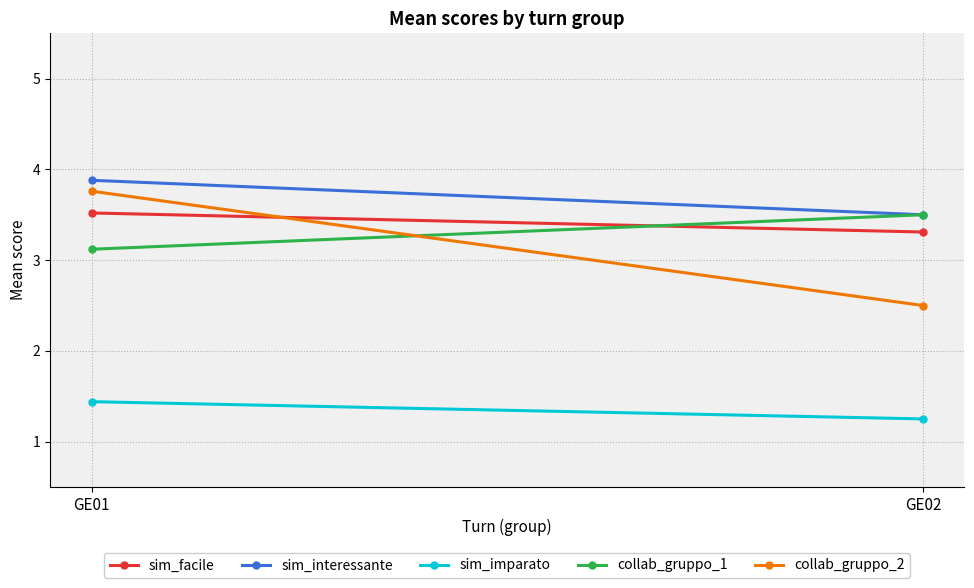

Reading left to right, extract all data points from this chart.

sim_facile: GE01=3.5	GE02=3.3
sim_interessante: GE01=3.9	GE02=3.5
sim_imparato: GE01=1.4	GE02=1.2
collab_gruppo_1: GE01=3.1	GE02=3.5
collab_gruppo_2: GE01=3.8	GE02=2.5